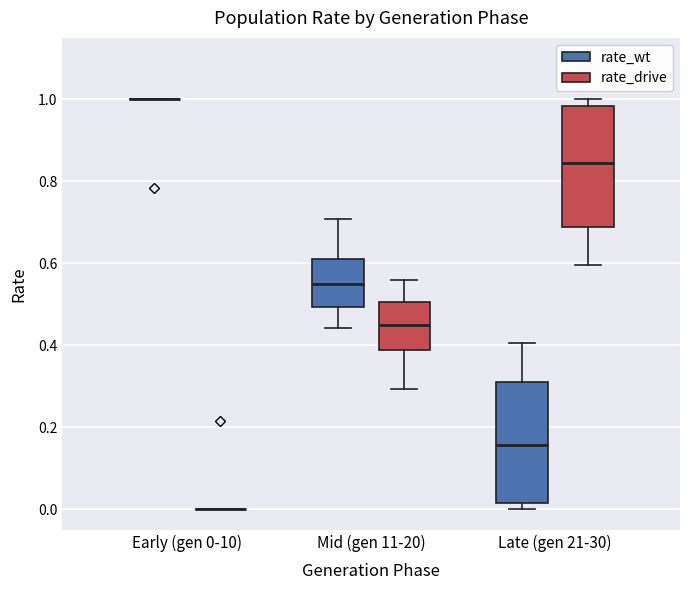

Reading left to right, transcribe this box plot: for each box, give where its median line is, the range the box spans, and where its two whiskers end, as read against the y-axis. The values are not printed on the chart, so give them approximately, as read against the axis.

Early (gen 0-10) (rate_wt): box collapsed to a line at 1.00, whiskers 1.00 to 1.00
Early (gen 0-10) (rate_drive): box collapsed to a line at 0.00, whiskers 0.00 to 0.00
Mid (gen 11-20) (rate_wt): median 0.54, box 0.50 to 0.62, whiskers 0.44 to 0.70
Mid (gen 11-20) (rate_drive): median 0.46, box 0.38 to 0.50, whiskers 0.30 to 0.56
Late (gen 21-30) (rate_wt): median 0.16, box 0.02 to 0.32, whiskers 0.00 to 0.40
Late (gen 21-30) (rate_drive): median 0.84, box 0.68 to 0.98, whiskers 0.60 to 1.00